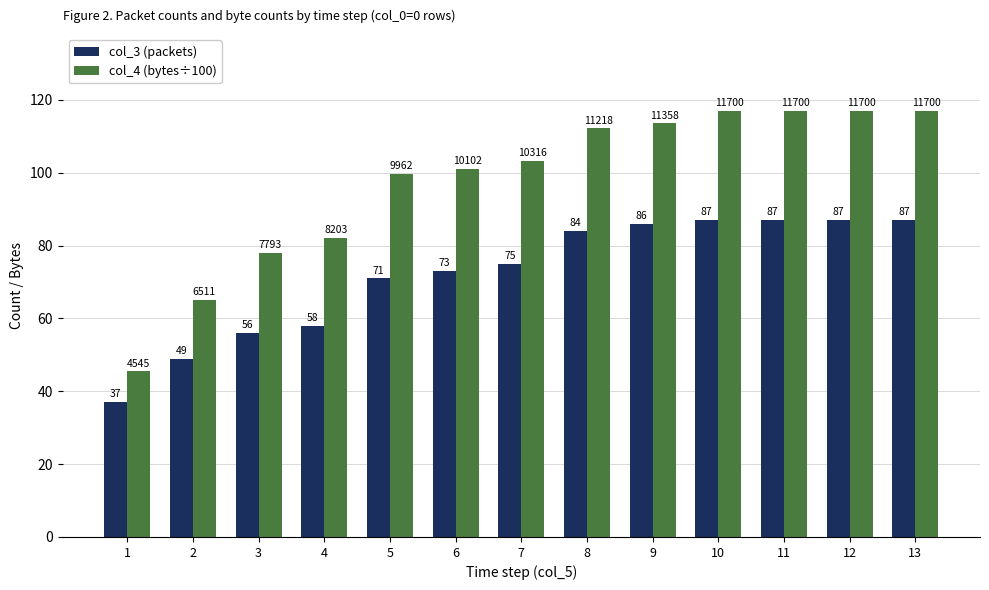

What are all the series names shown in the legend?

col_3 (packets), col_4 (bytes÷100)